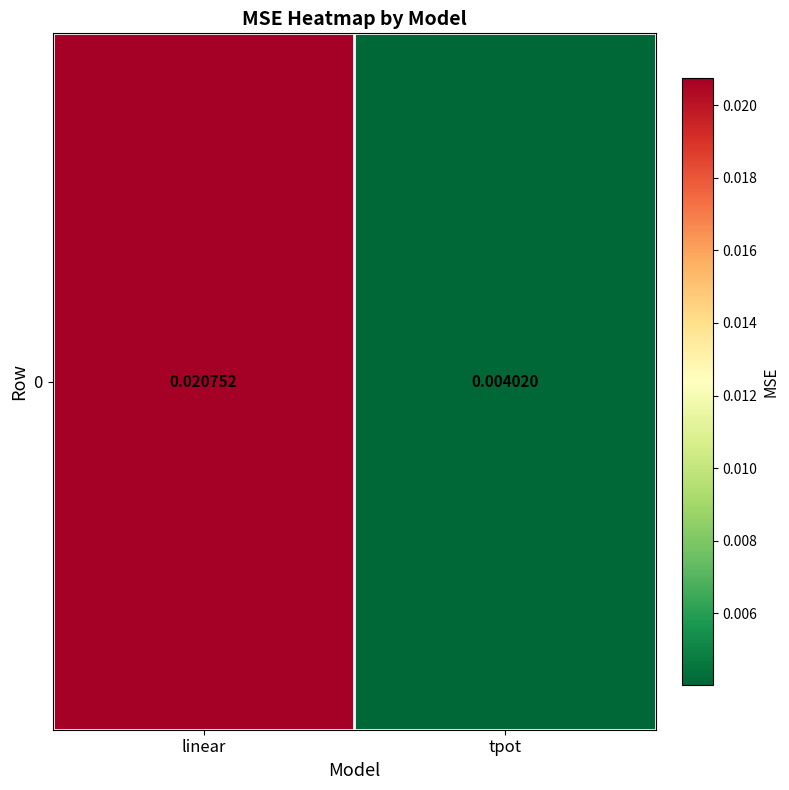

List the labels in order of value, largest first.

linear, tpot